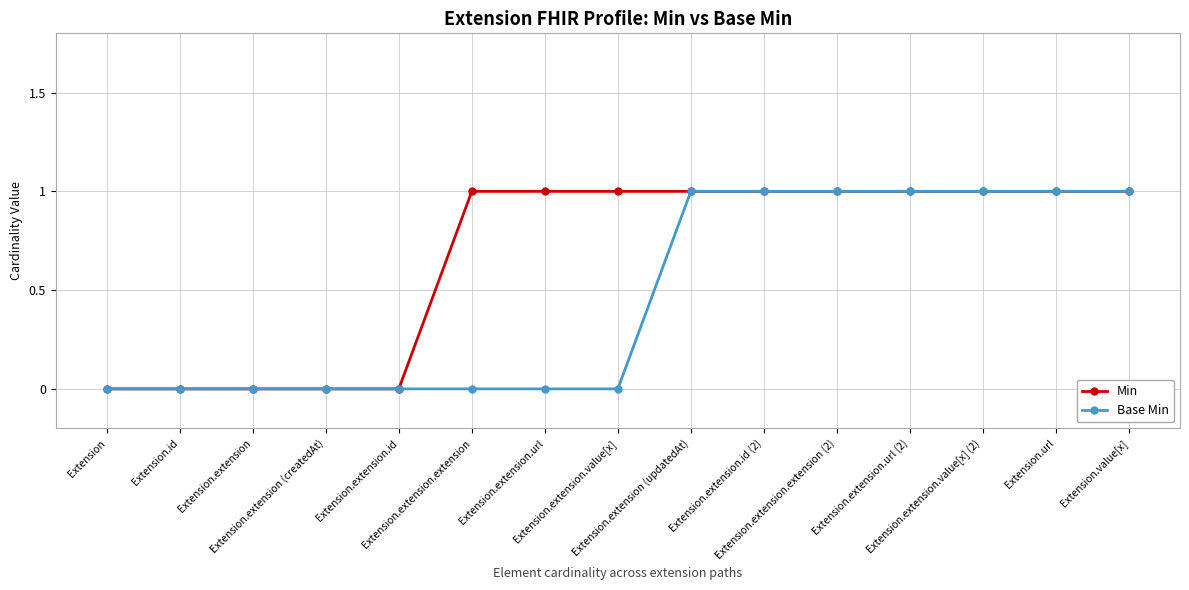

List the series in order of their overall mean, highest first.

Min, Base Min